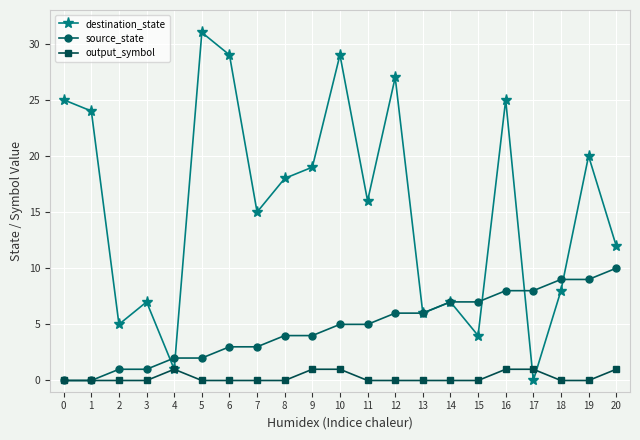

How many source_state values are between 2 and 7?

12